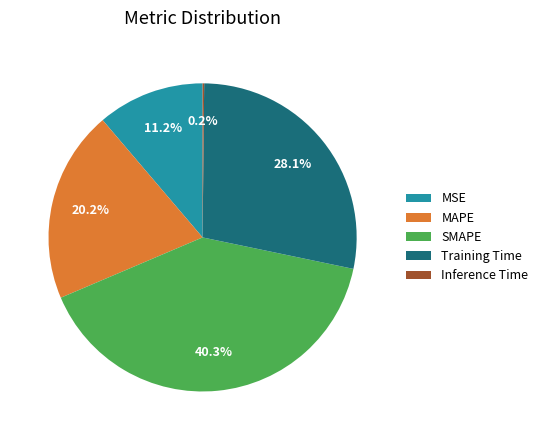

Which slice is the largest?

SMAPE